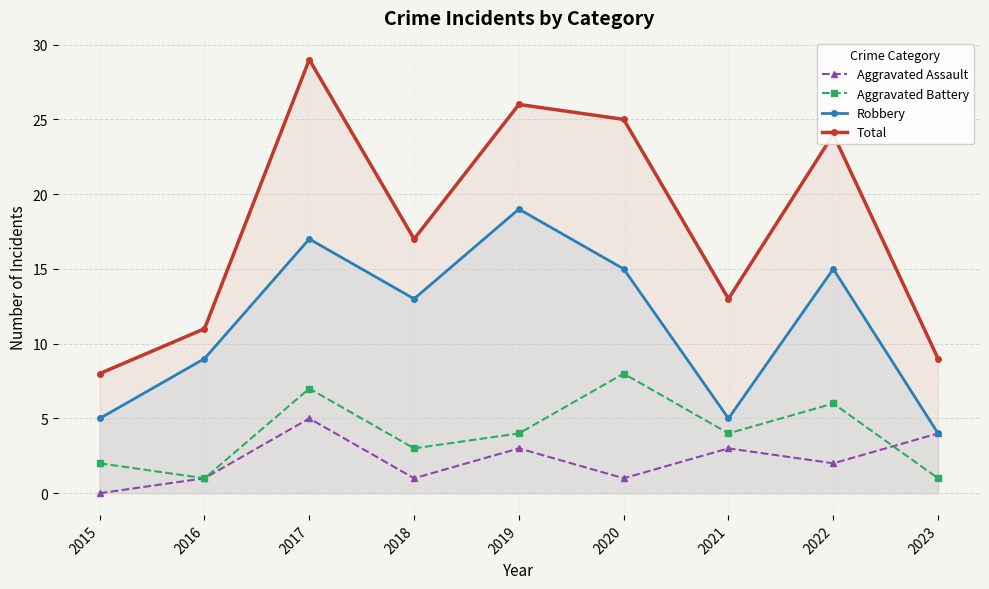

At which label does Aggravated Assault first exceed 2?

2017